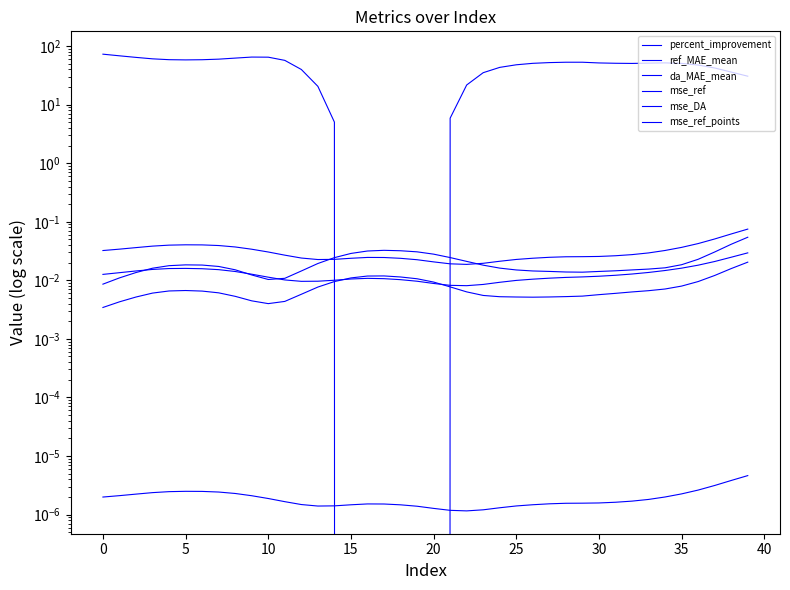

What is the total value across all series at 14?

5.1